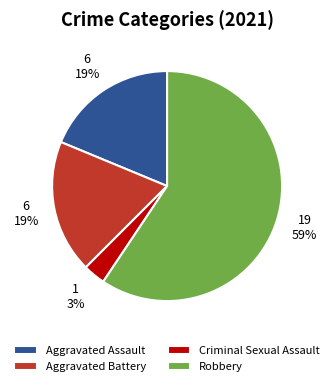

Does Robbery represent more than half of the total?

Yes